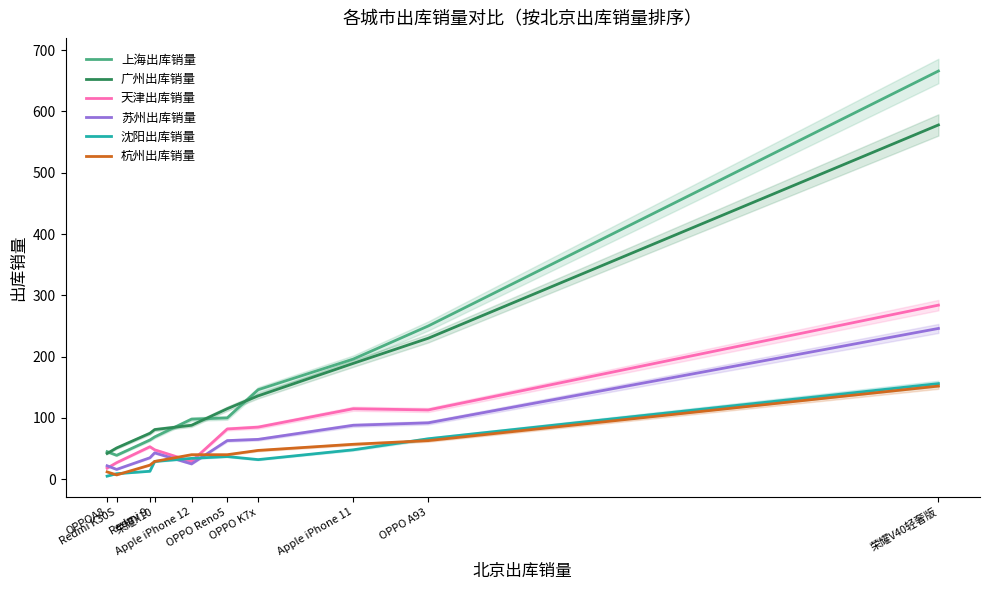

Rank the series by their maximum value, from highest to lowest.

上海出库销量, 广州出库销量, 天津出库销量, 苏州出库销量, 沈阳出库销量, 杭州出库销量